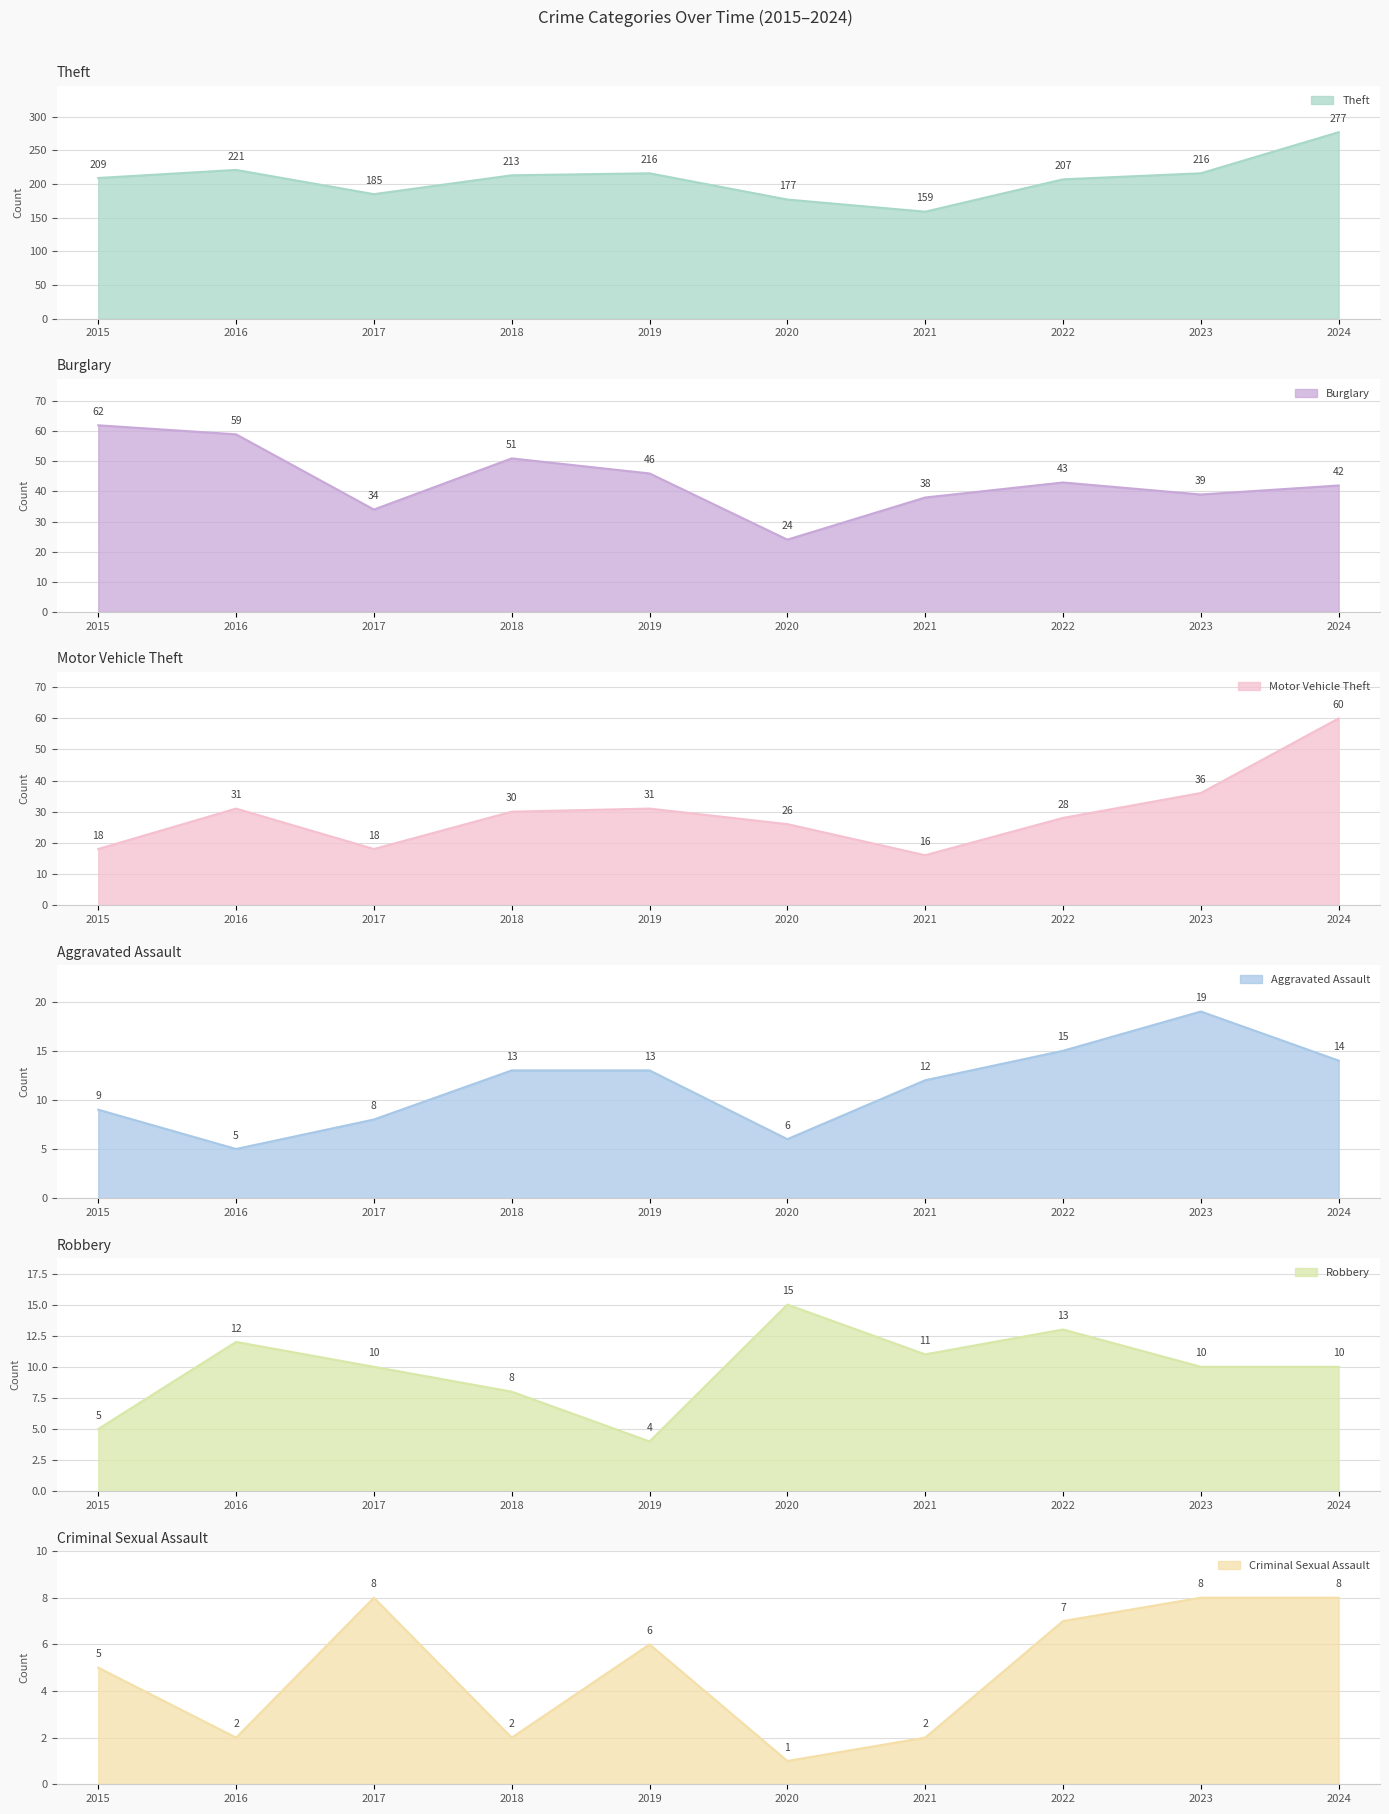

What value does the Robbery series have at 2019?

4